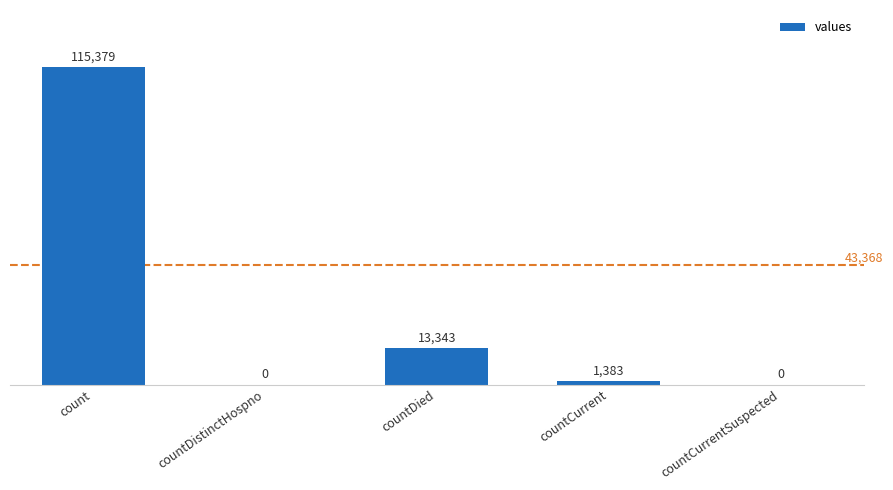

Count the number of categories in the chart.

5